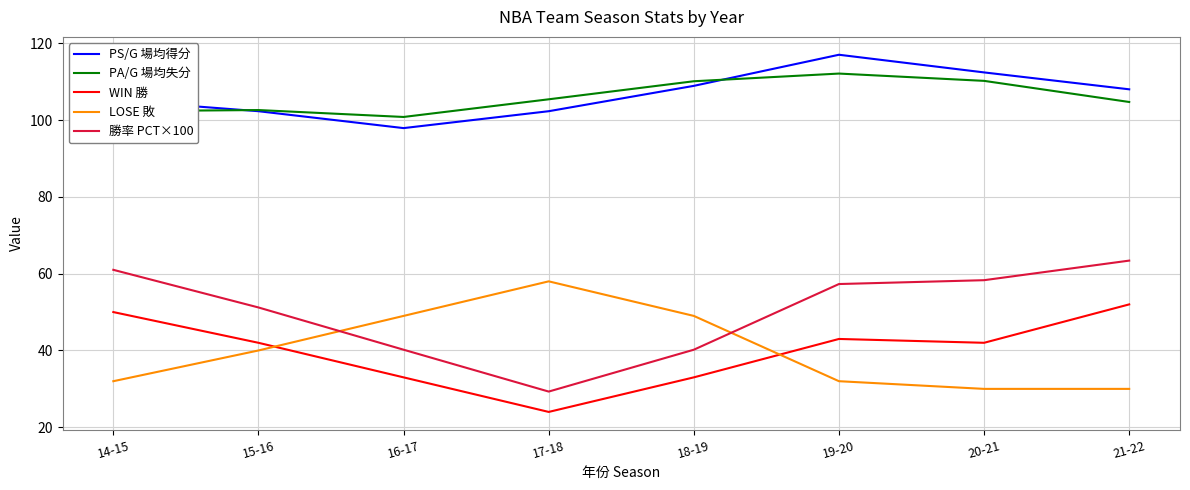

What is the difference between the second highest and minimum values in the LOSE 敗 series?

19.0